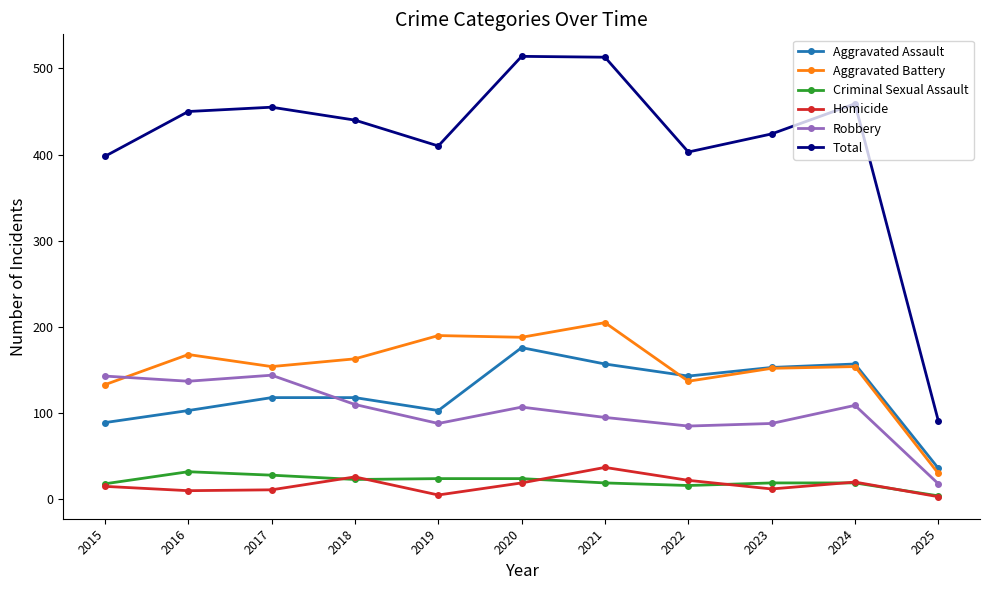

What are all the series names shown in the legend?

Aggravated Assault, Aggravated Battery, Criminal Sexual Assault, Homicide, Robbery, Total